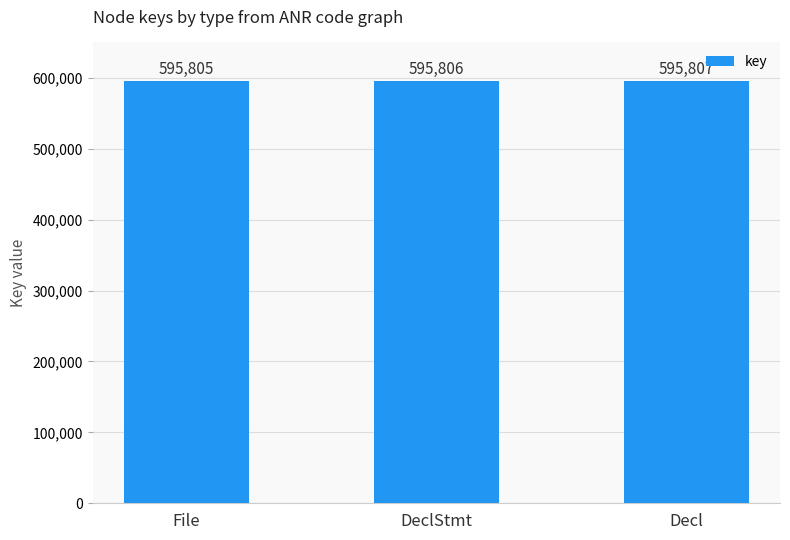

List the labels in order of value, largest first.

Decl, DeclStmt, File